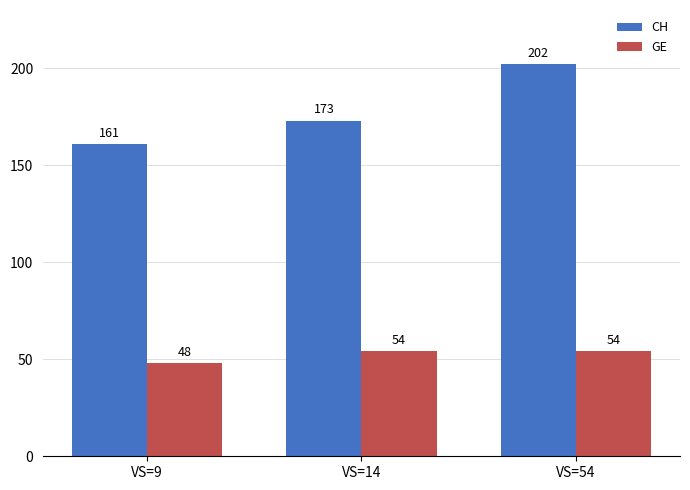

True or false: CH has a value of 173 at VS=14.

True